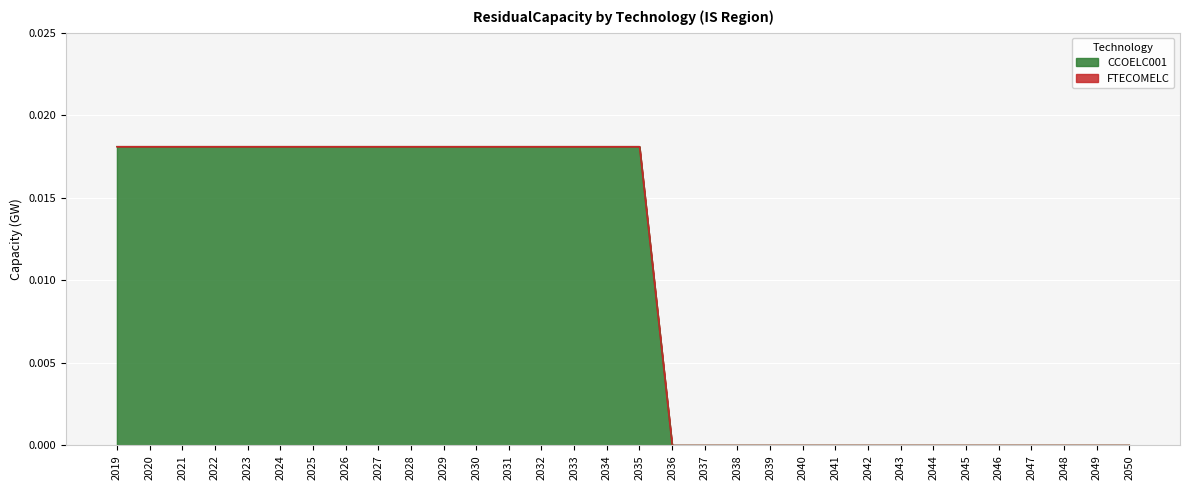

Rank the categories by value from lowest to highest.

2036, 2037, 2038, 2039, 2040, 2041, 2042, 2043, 2044, 2045, 2046, 2047, 2048, 2049, 2050, 2019, 2020, 2021, 2022, 2023, 2024, 2025, 2026, 2027, 2028, 2029, 2030, 2031, 2032, 2033, 2034, 2035